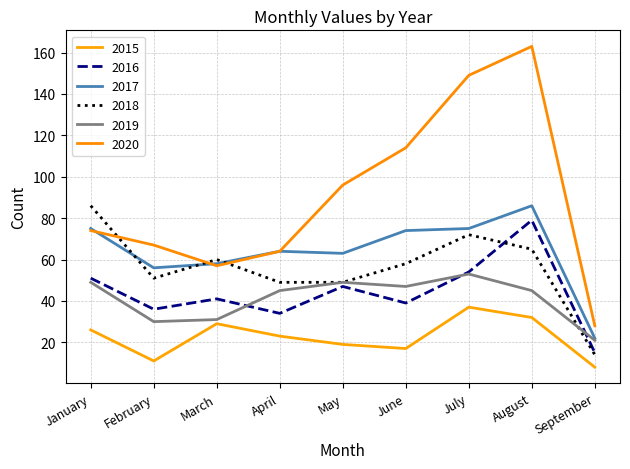

At which label does 2019 first exceed 45?

January